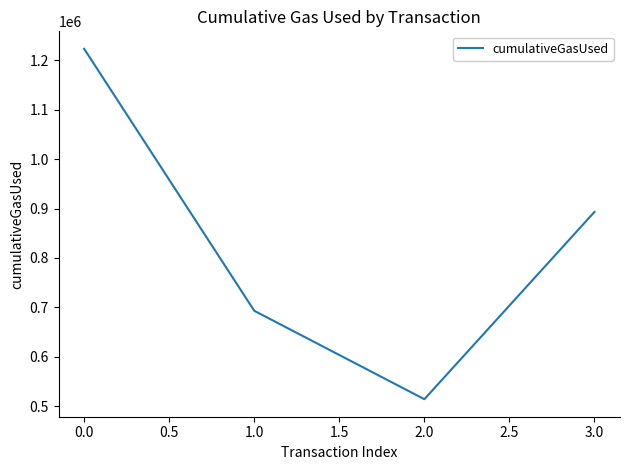

List the labels in order of value, largest first.

0.0, 3.0, 1.0, 2.0